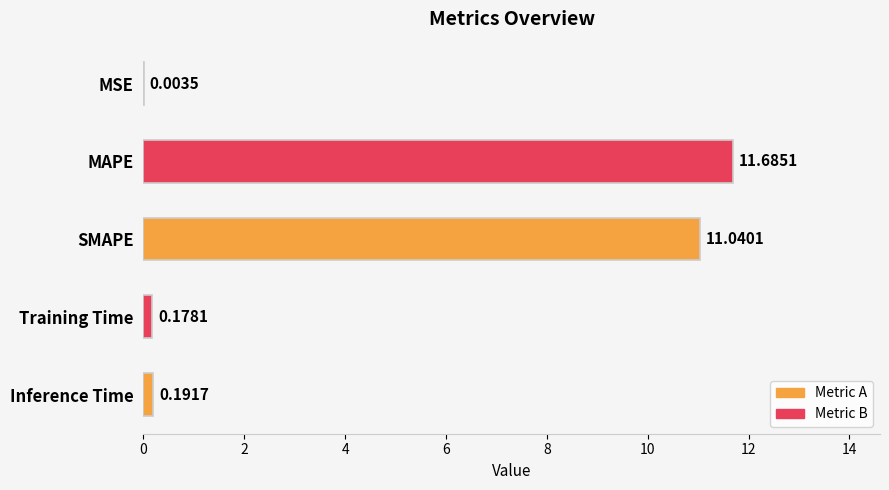

Which has a higher value, MAPE or Inference Time?

MAPE